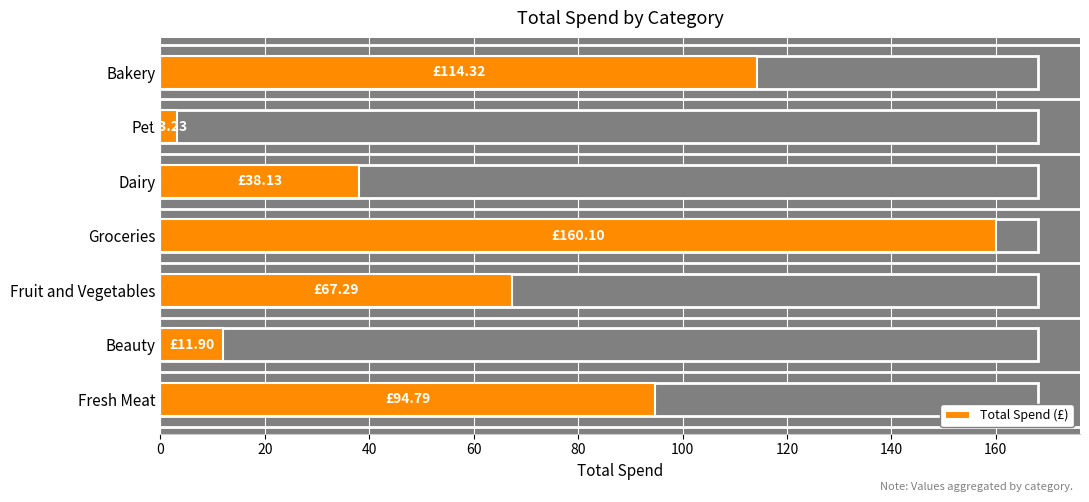

What is the difference between the maximum and minimum values?

156.9